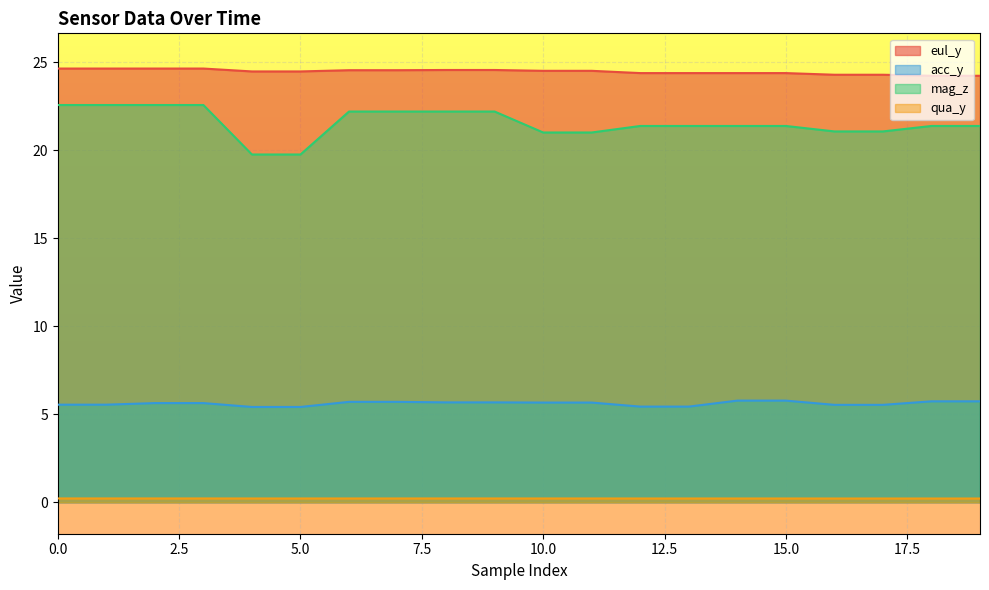

True or false: eul_y has a value of 13.6 at 10.0.

False